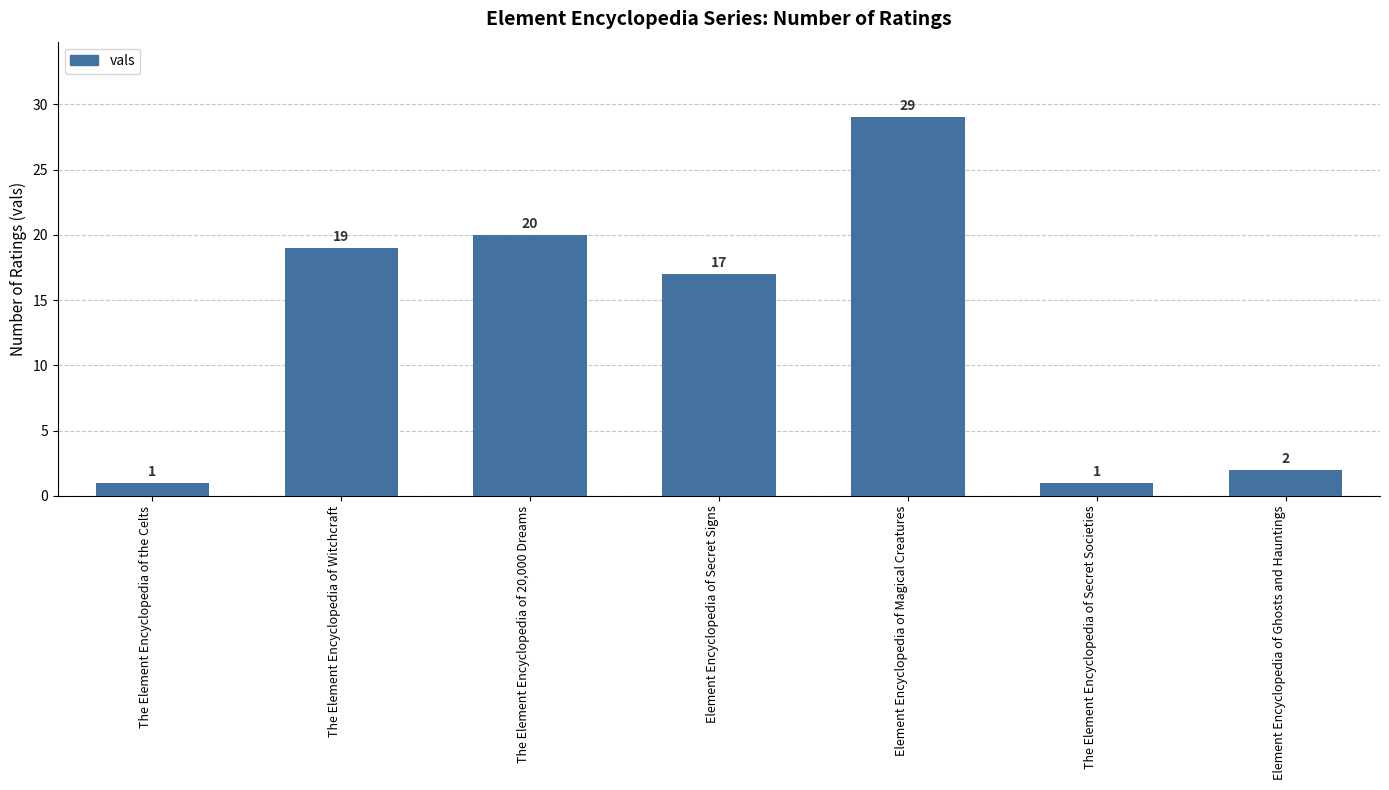

Reading right to left, transcribe all the data shown in this chart.

2	1	29	17	20	19	1